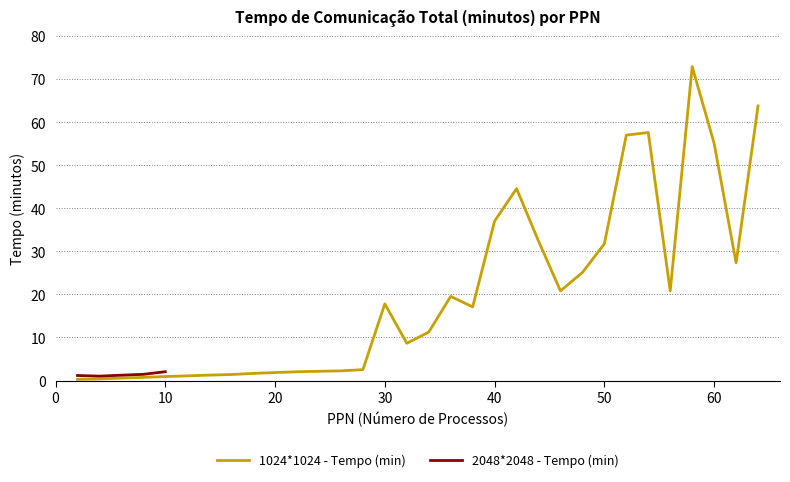

Is this an area chart (filled region under the line)?

No